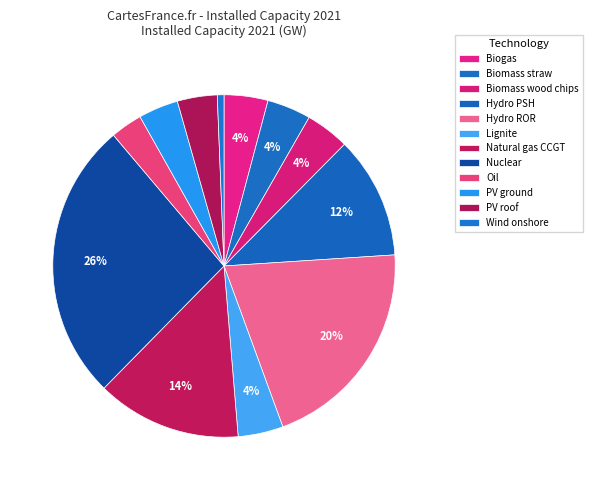

How many slices are in this pie chart?

12